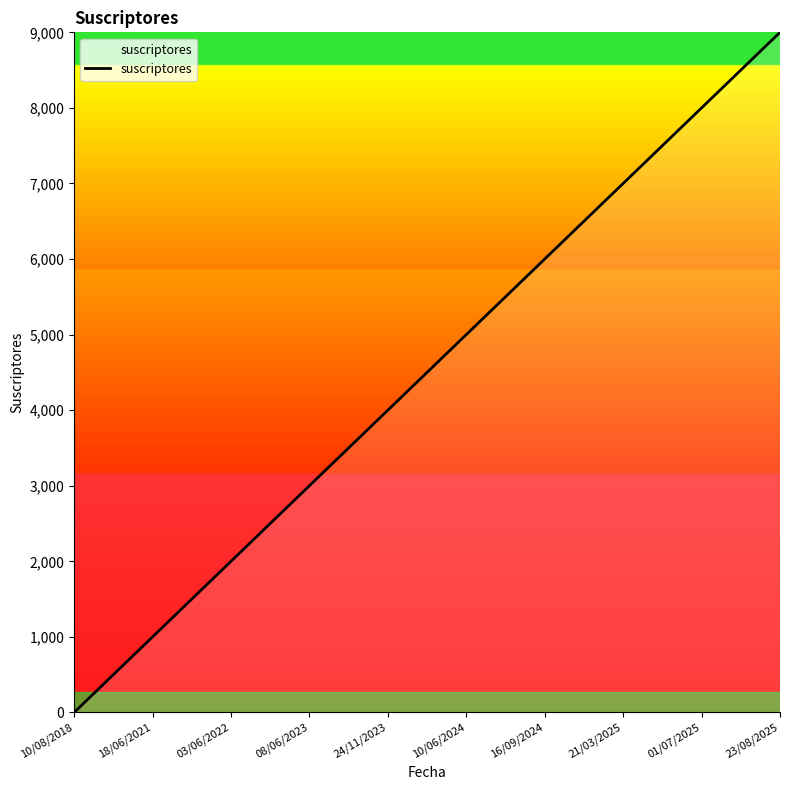

What is the greatest value displayed?

9000